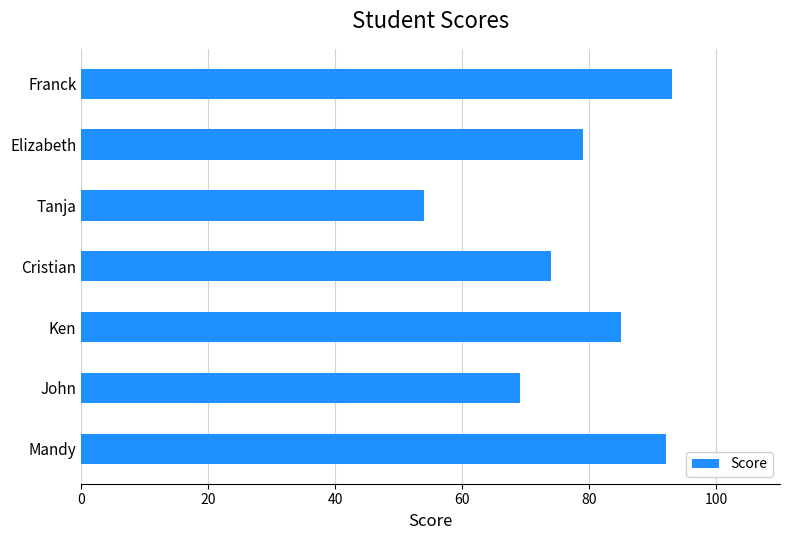

Reading bottom to top, what are all the values shown in this chart?

Mandy=92	John=69	Ken=85	Cristian=74	Tanja=54	Elizabeth=79	Franck=93